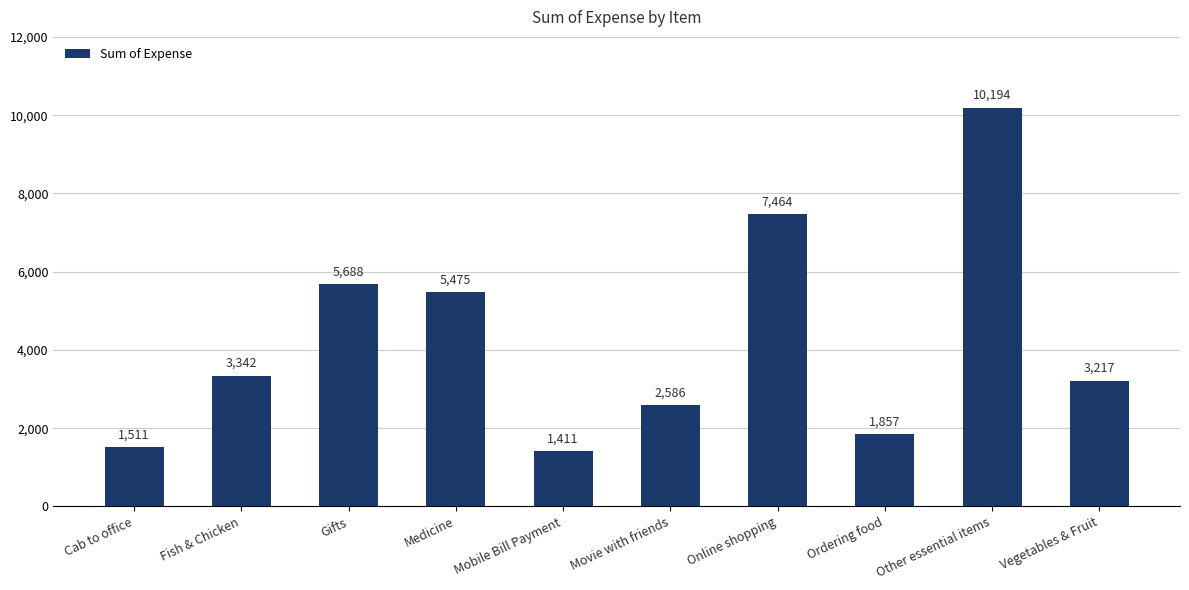

What is the minimum value shown in the chart?

1411.3